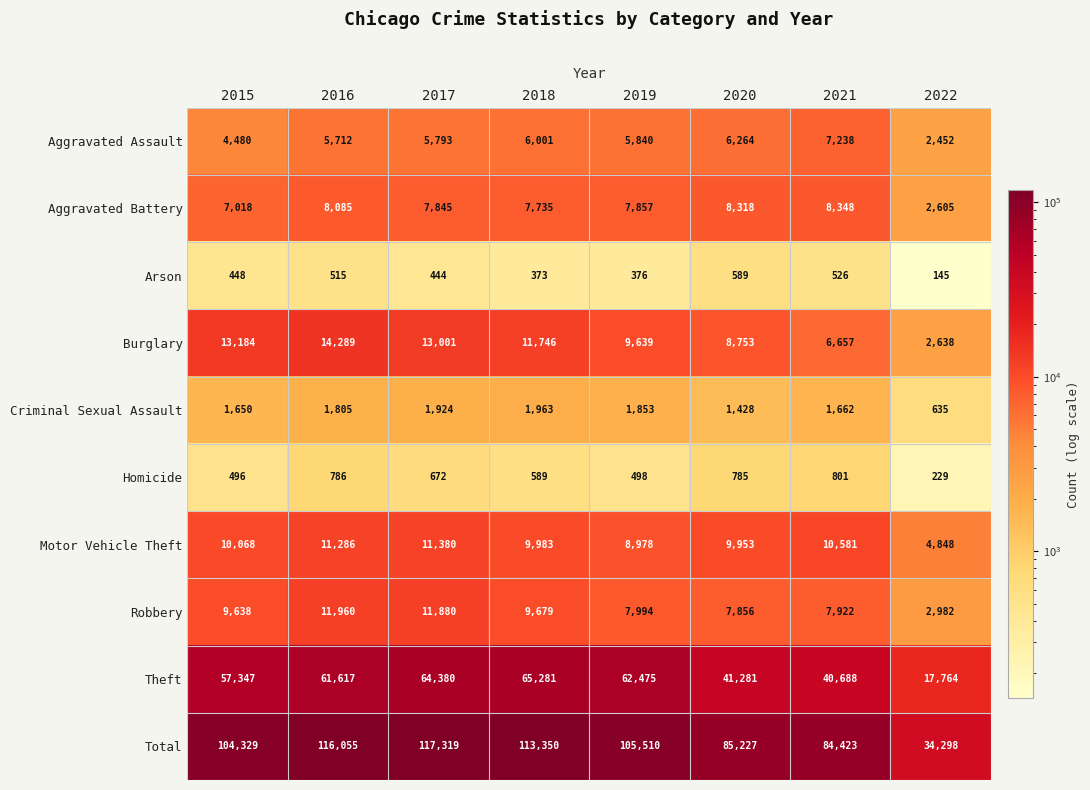

Rank the series at 2021 from lowest to highest value.

Arson, Homicide, Criminal Sexual Assault, Burglary, Aggravated Assault, Robbery, Aggravated Battery, Motor Vehicle Theft, Theft, Total